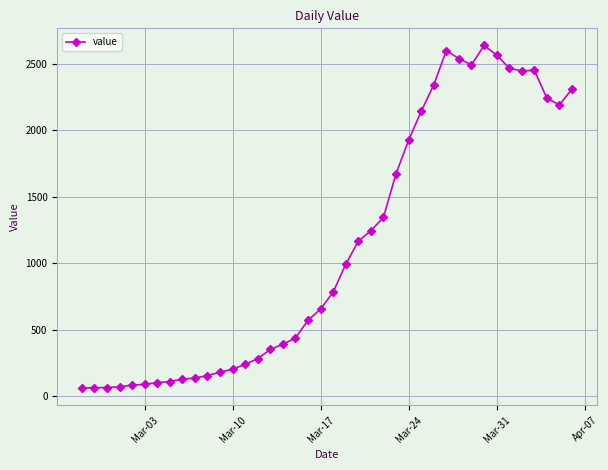

True or false: the data has more than 0 interior local peaks.

True